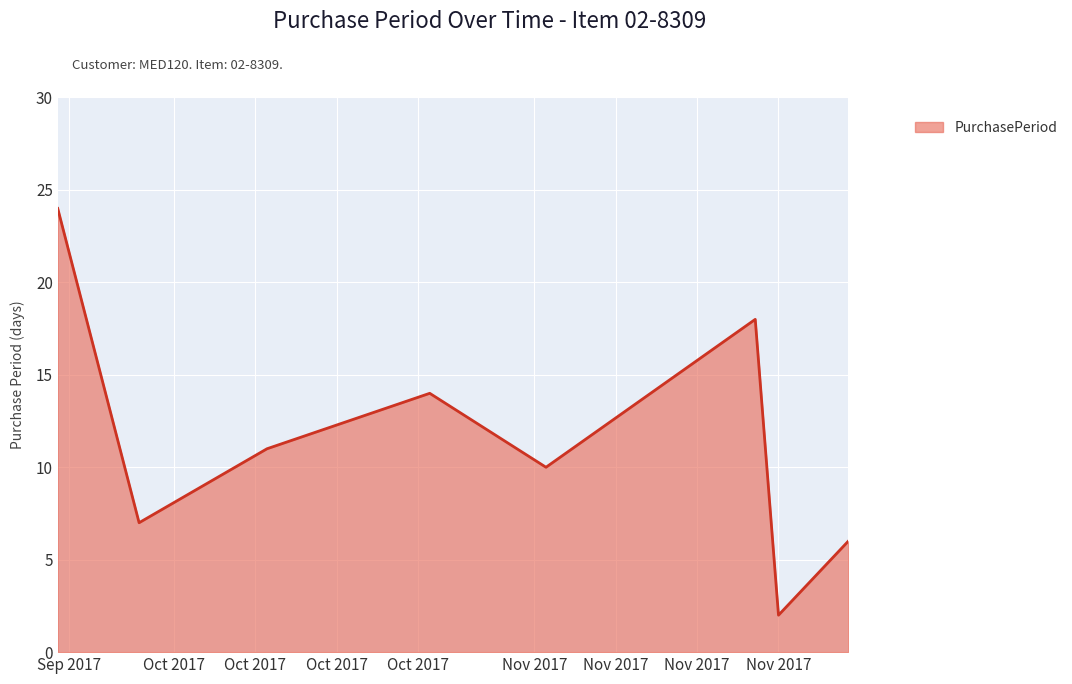

What is the average value?

12